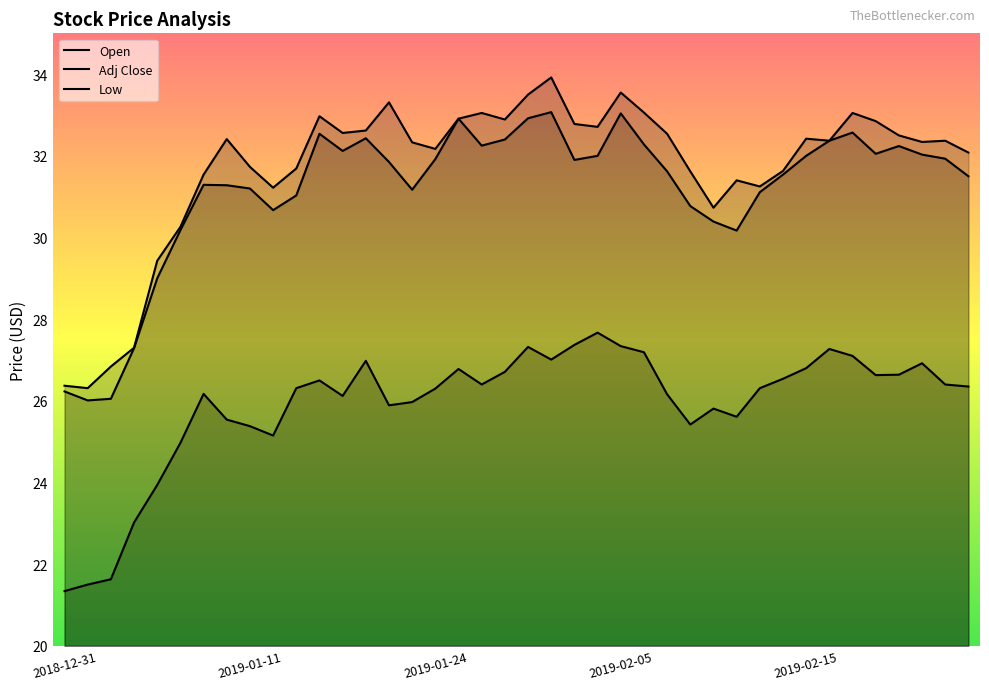

What are all the series names shown in the legend?

Open, Adj Close, Low